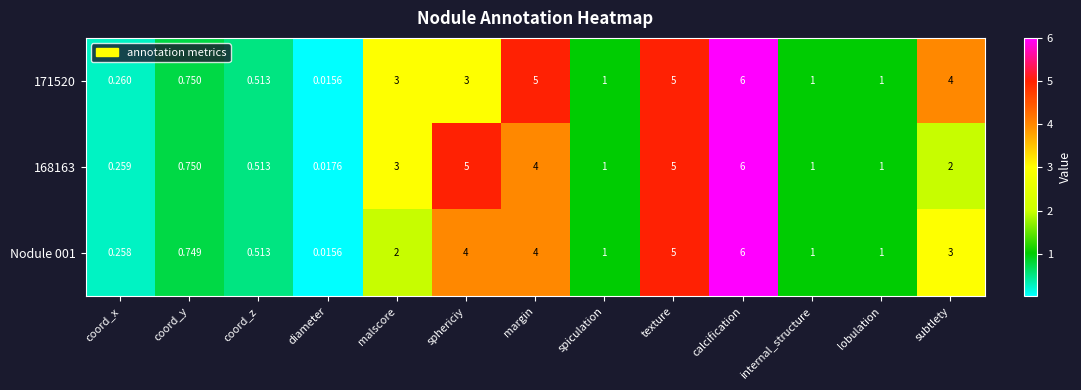

Which series changed the most between texture and subtlety?

168163